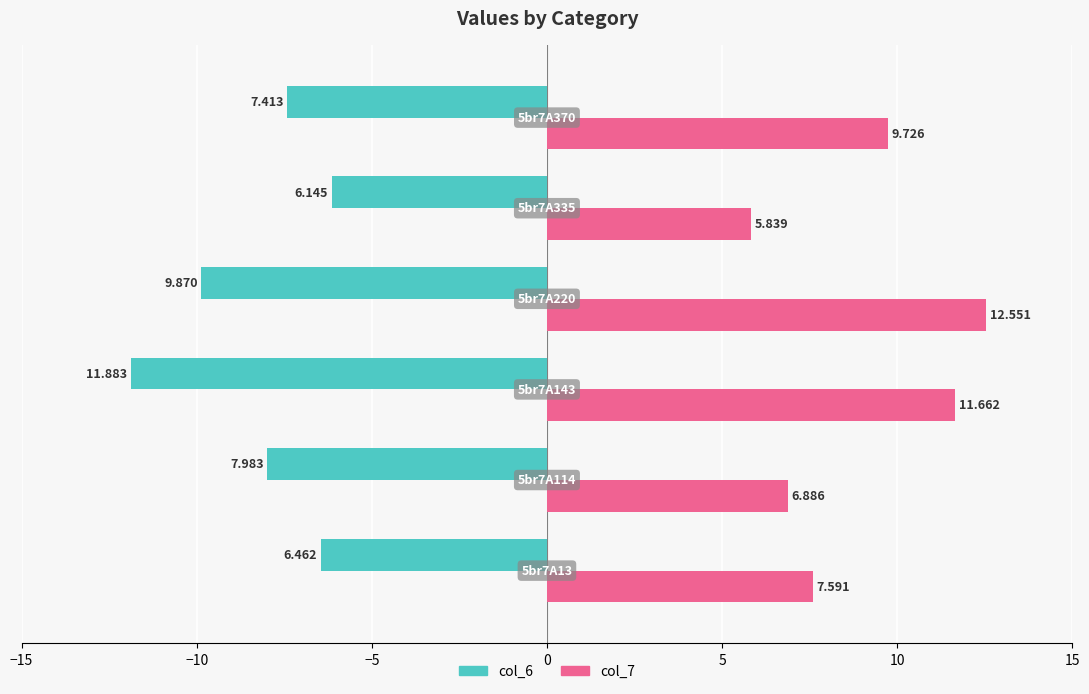

At how many categories does at least one series exceed 1?

6